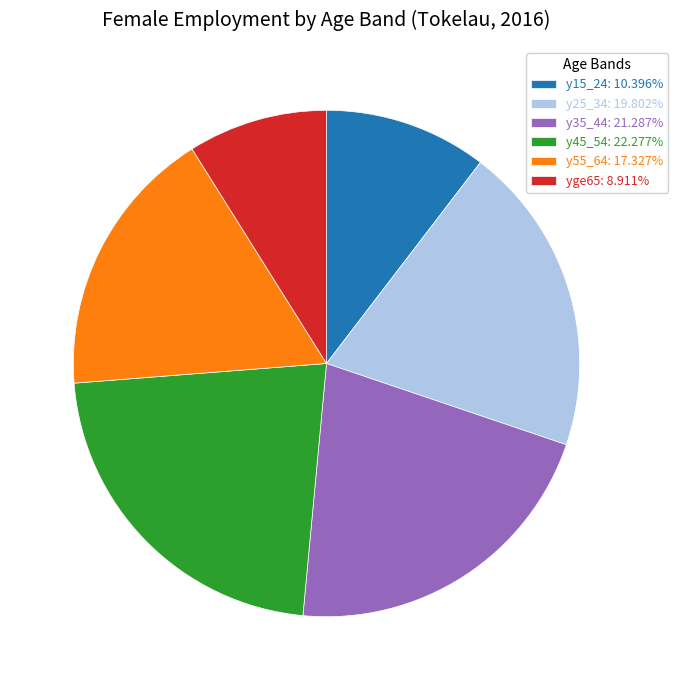

Does y55_64: 17.327% represent more than half of the total?

No